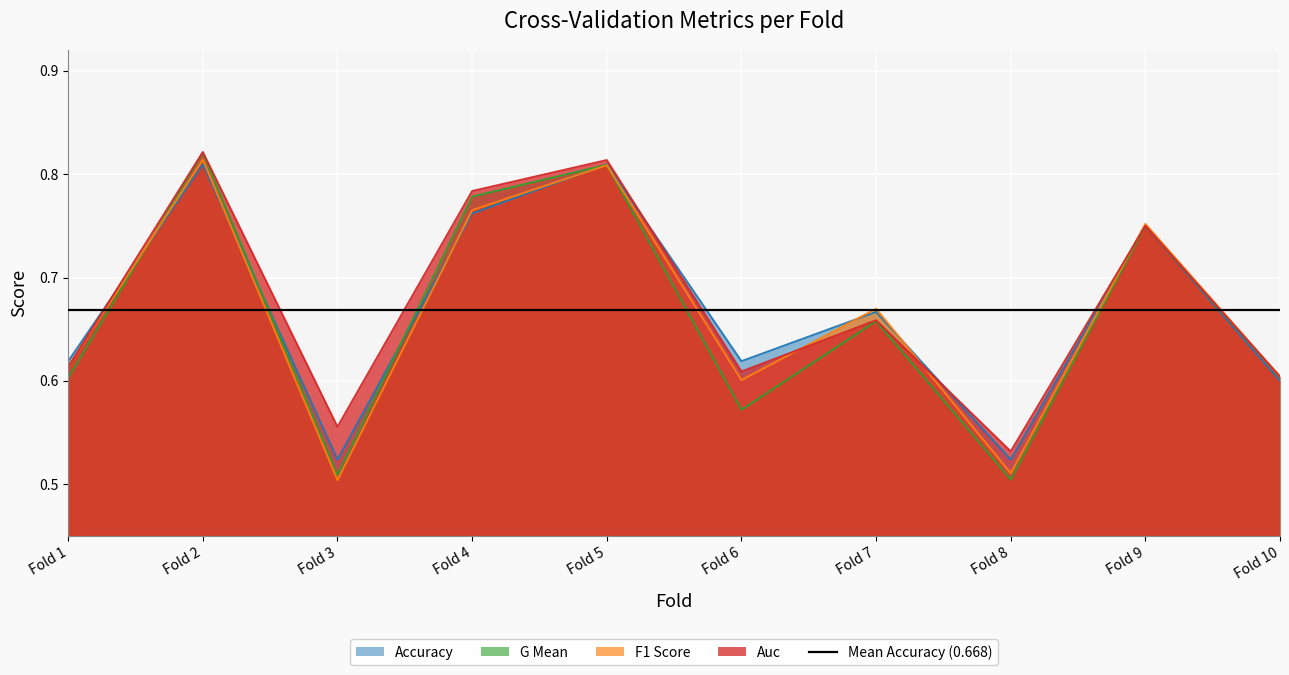

At which label is Auc closest to 0?

Fold 8